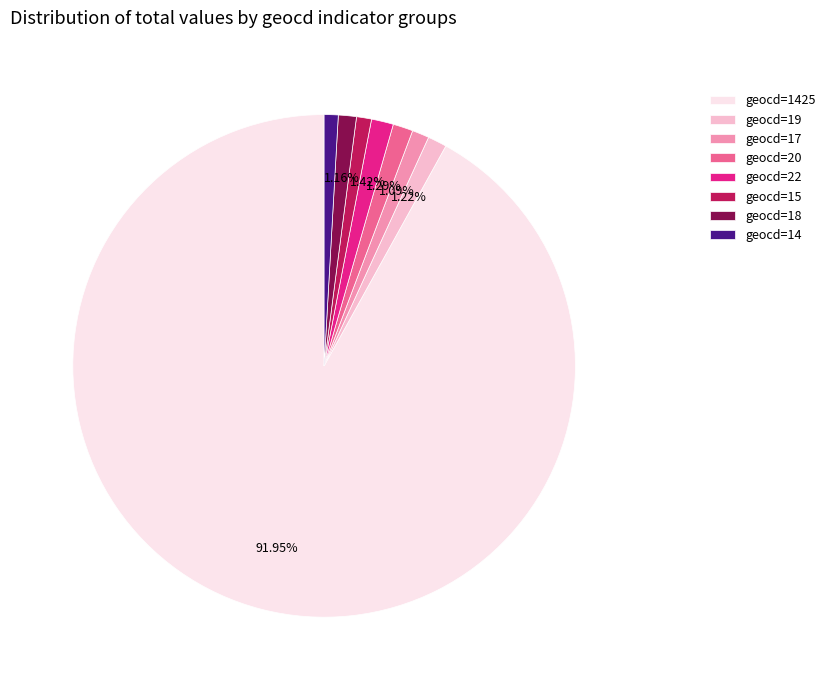

Is the sum of geocd=14 and geocd=22 greater than half?

No